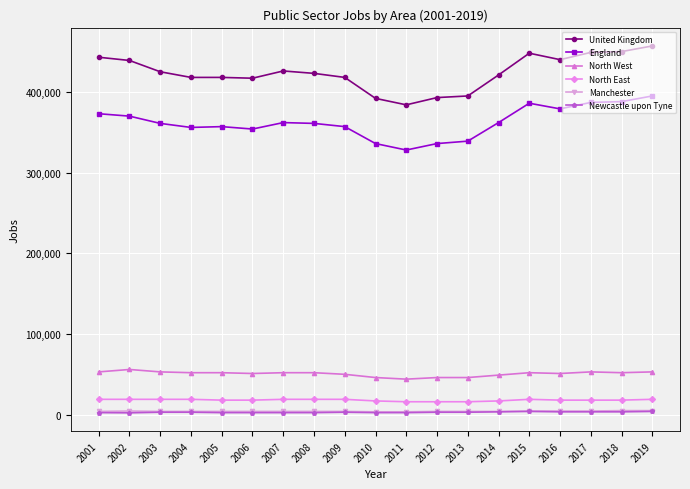

How many lines are shown in the chart?

6